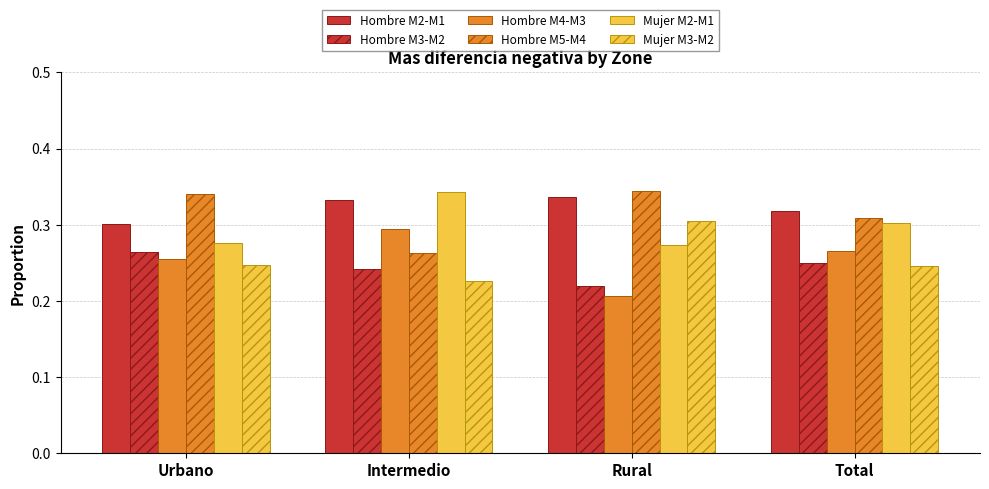

What is the lowest value of the Mujer M2-M1 series?

0.3